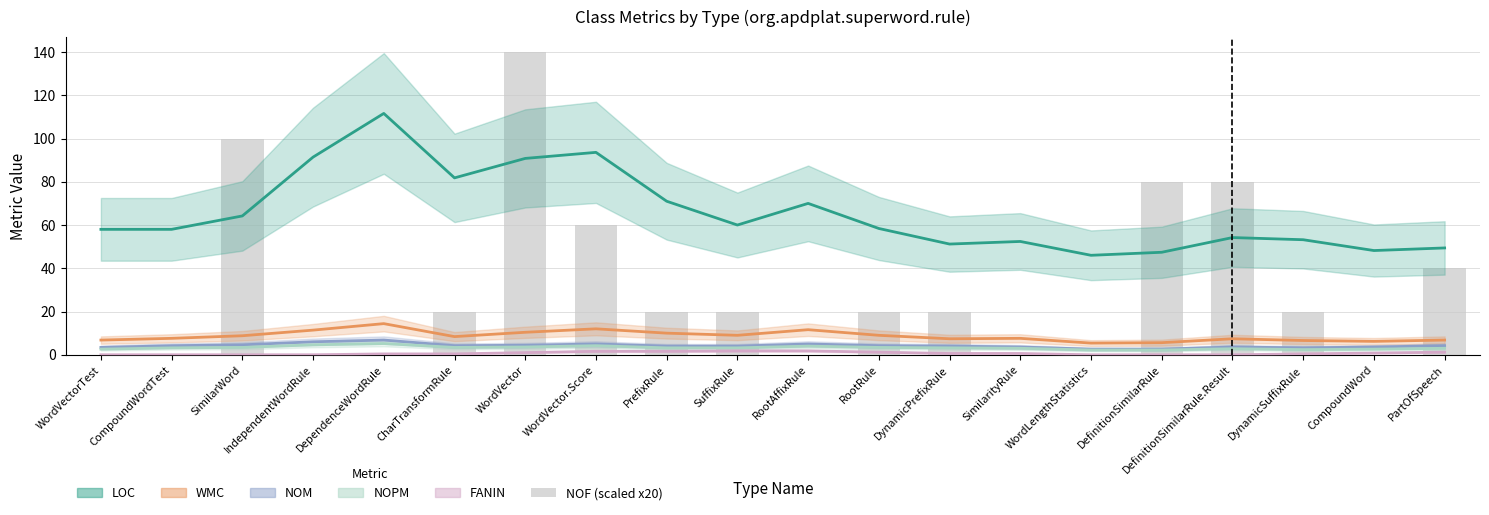

What is the total value across all series at RootAffixRule?

92.4